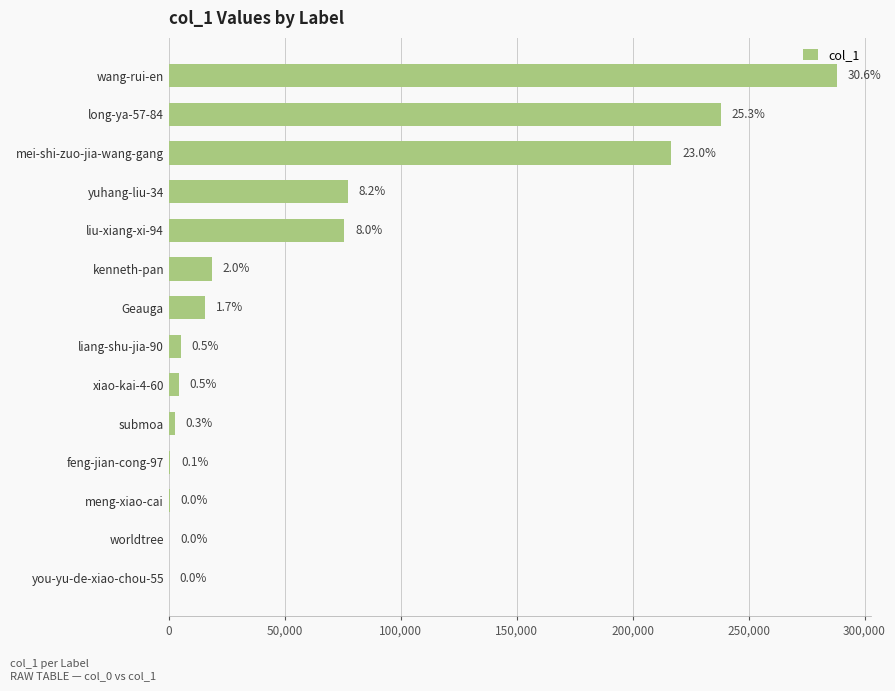

Are the bars horizontal?

Yes